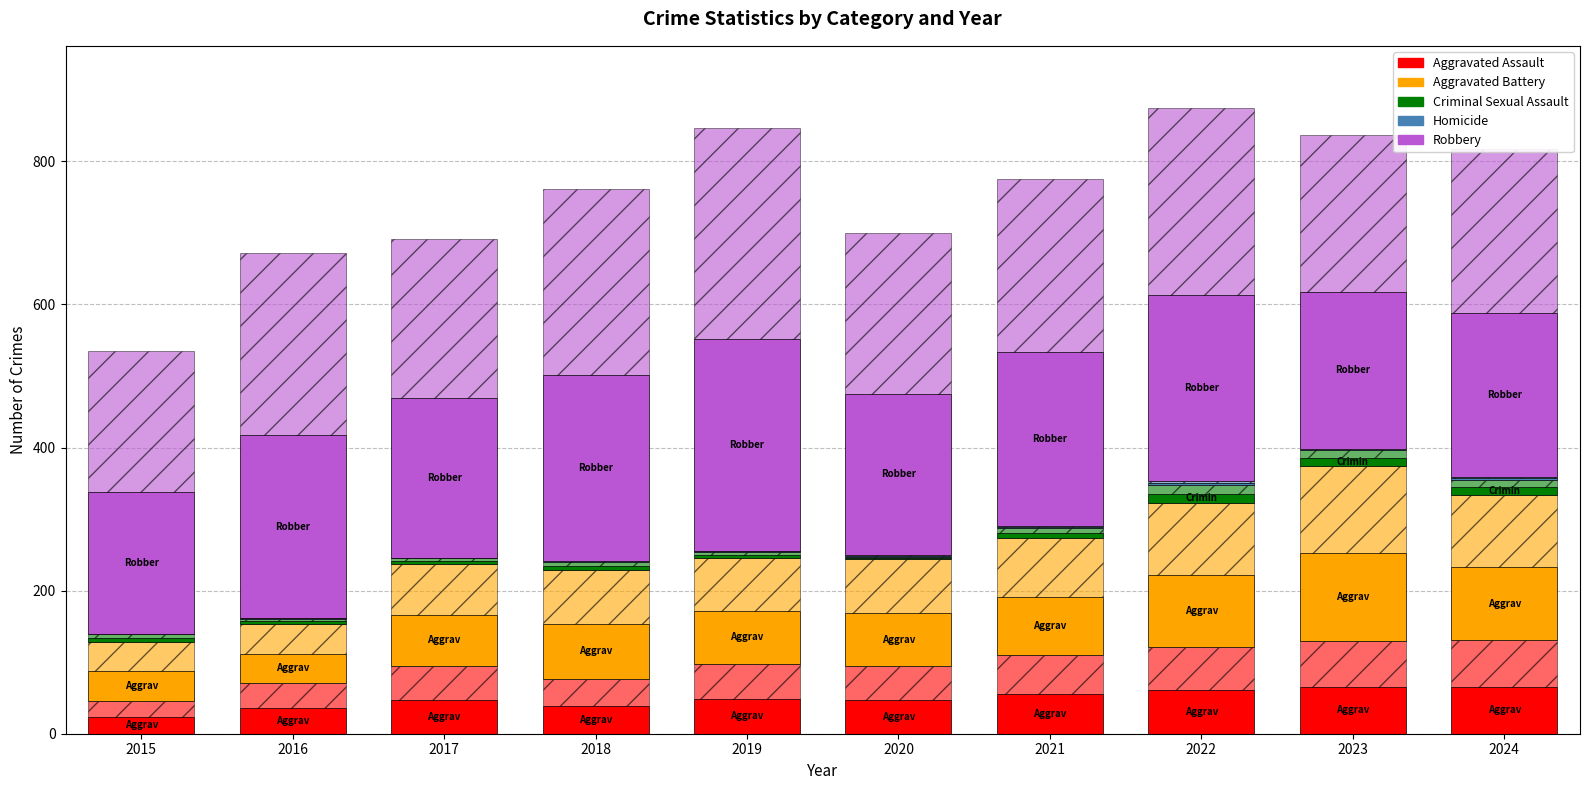

How many distinct data groups are displayed?

10